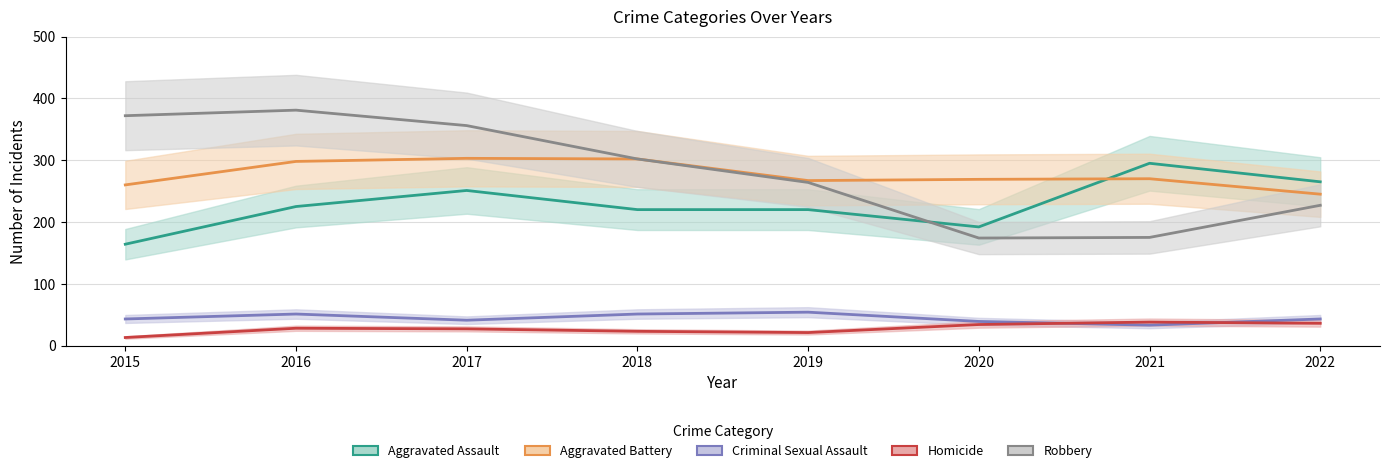

Read the Homicide value at 2020.

34